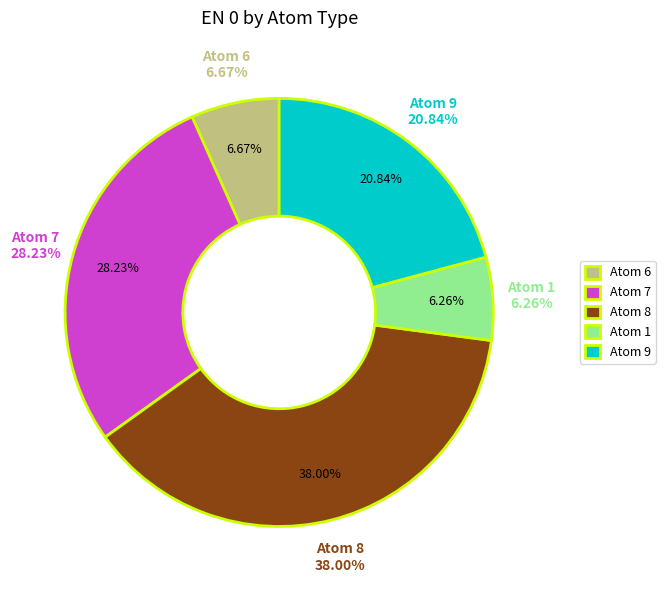

Which slice is the largest?

8